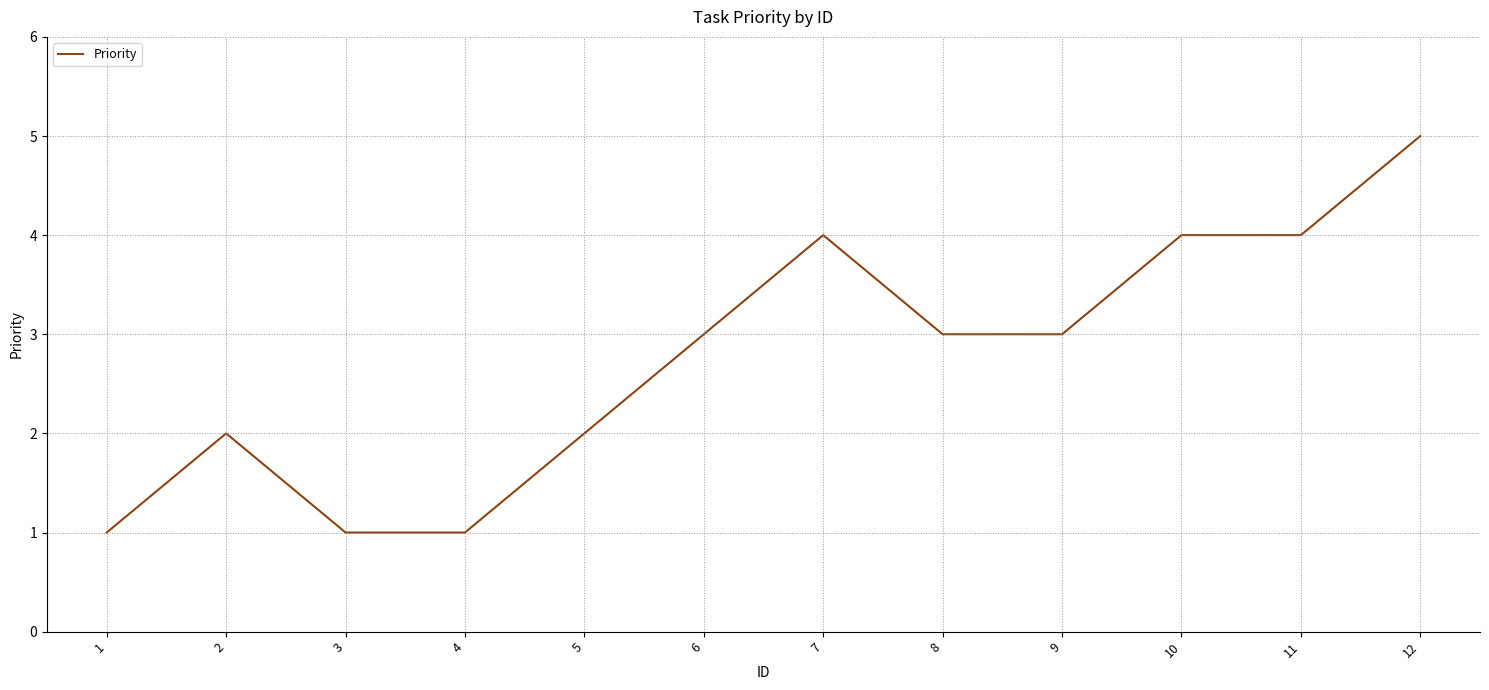

At which category does the chart reach its peak across all series?

12